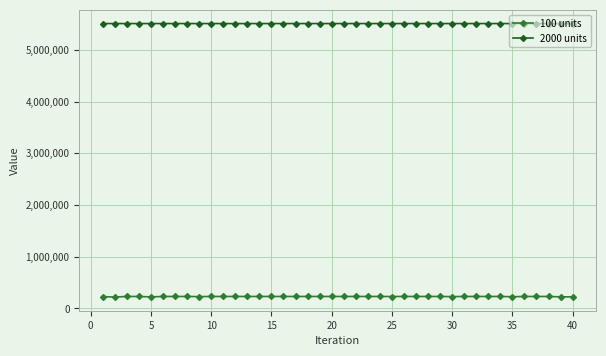

Does the chart have visible grid lines?

Yes